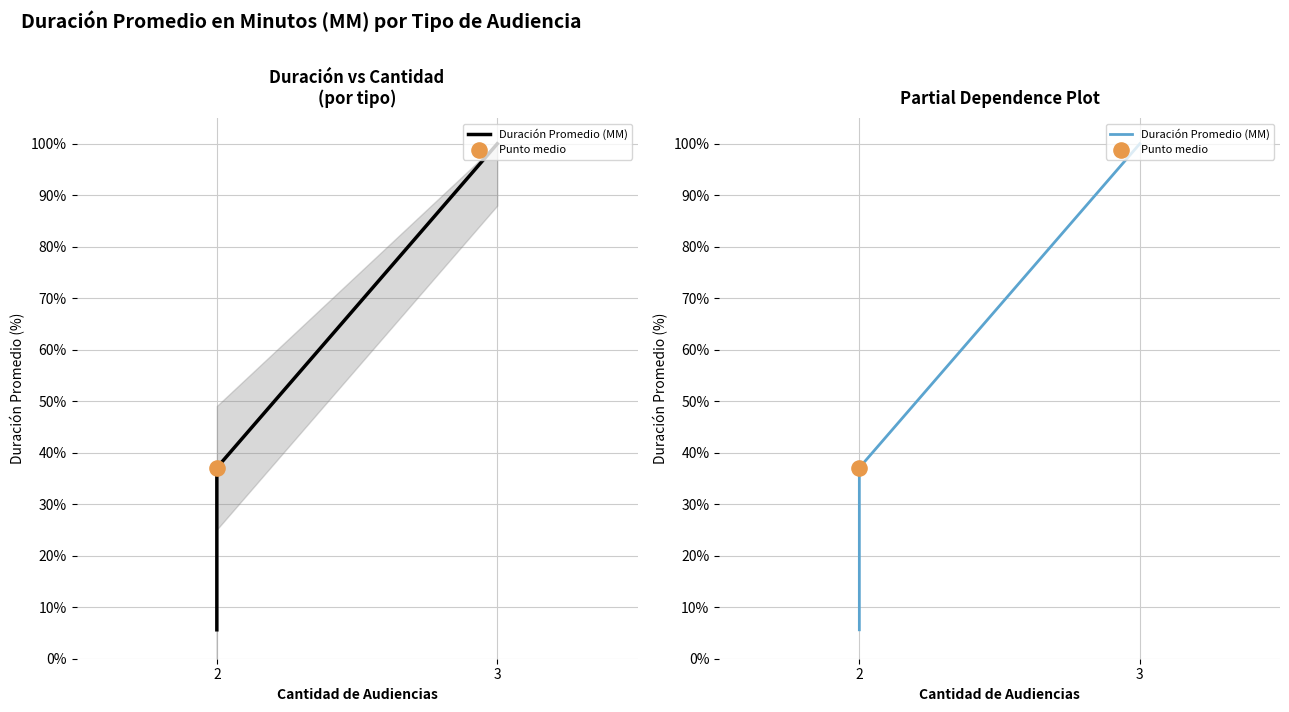

What is the change in value from 2 to 3?

+94.4